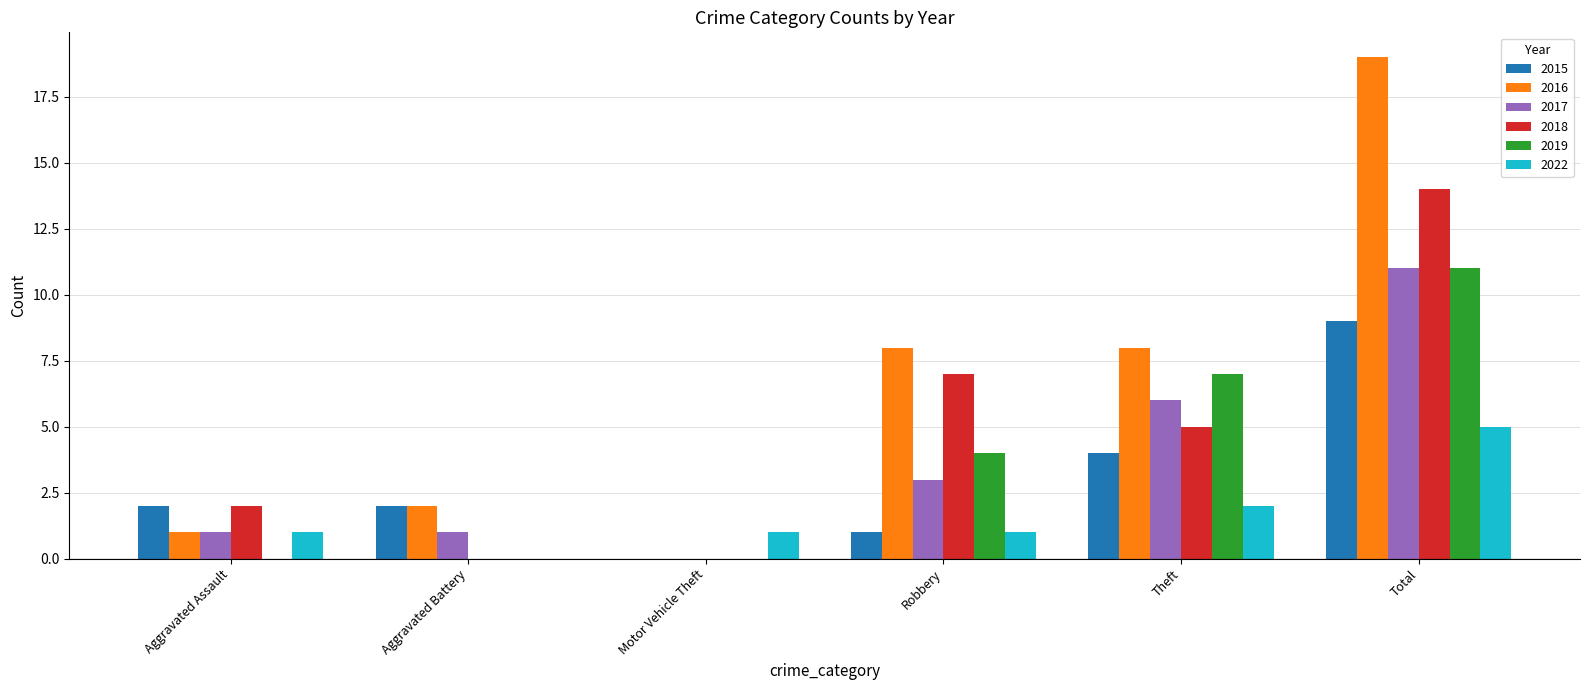

The value of 2016 at Aggravated Assault is 1. True or false?

True